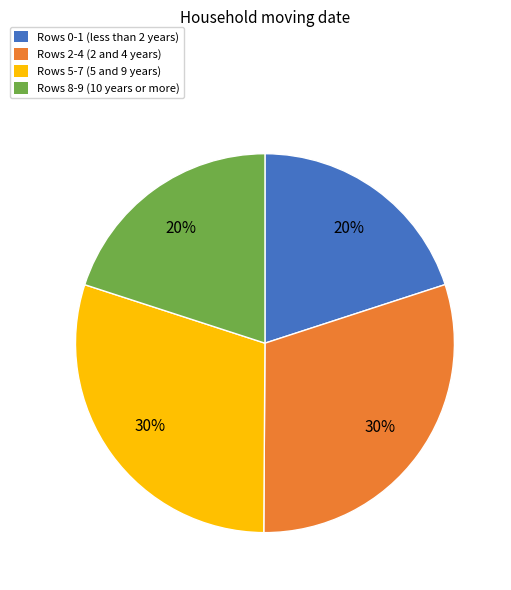

Is there a majority slice in this chart?

No